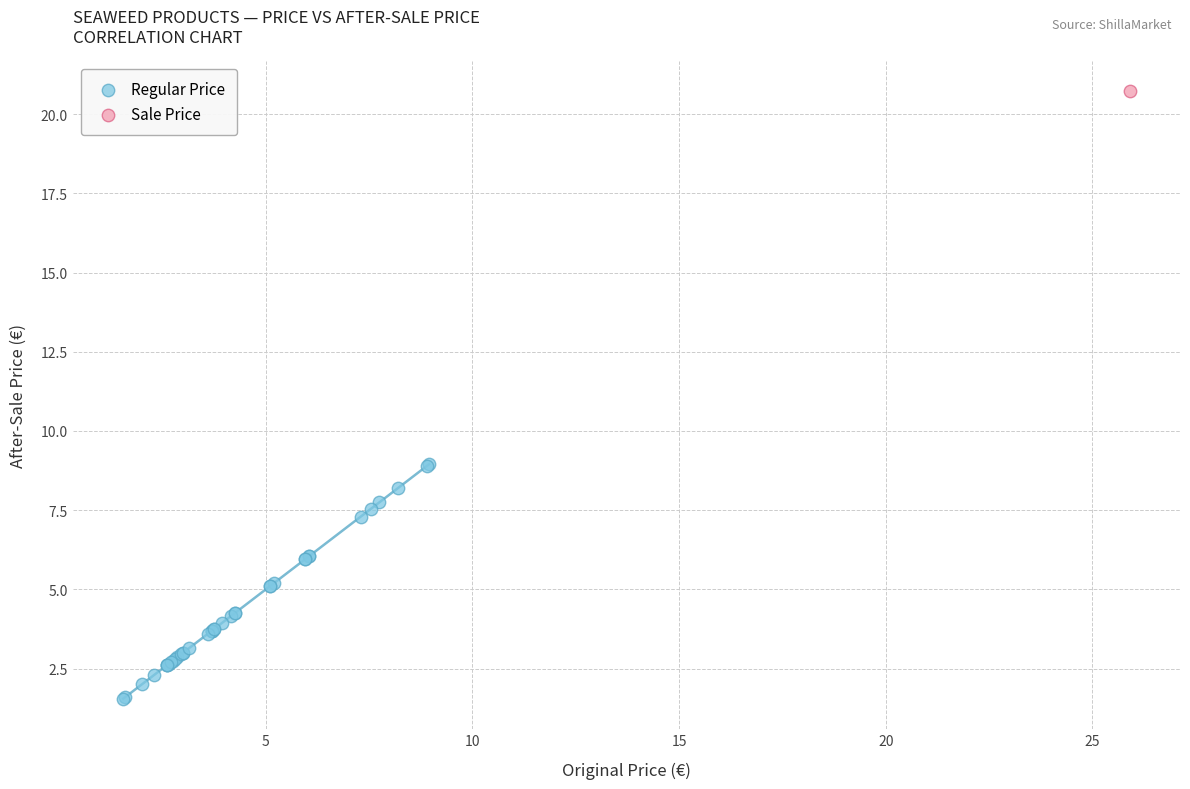

What are all the series names shown in the legend?

Regular Price, Sale Price